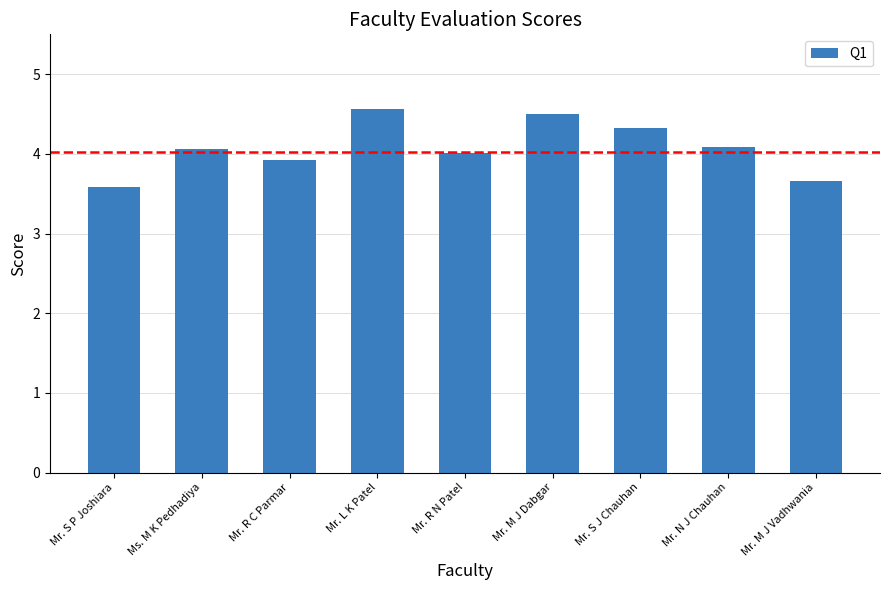

What is the difference between the values at Mr. S P Joshiara and Mr. M J Vadhwania?

0.1